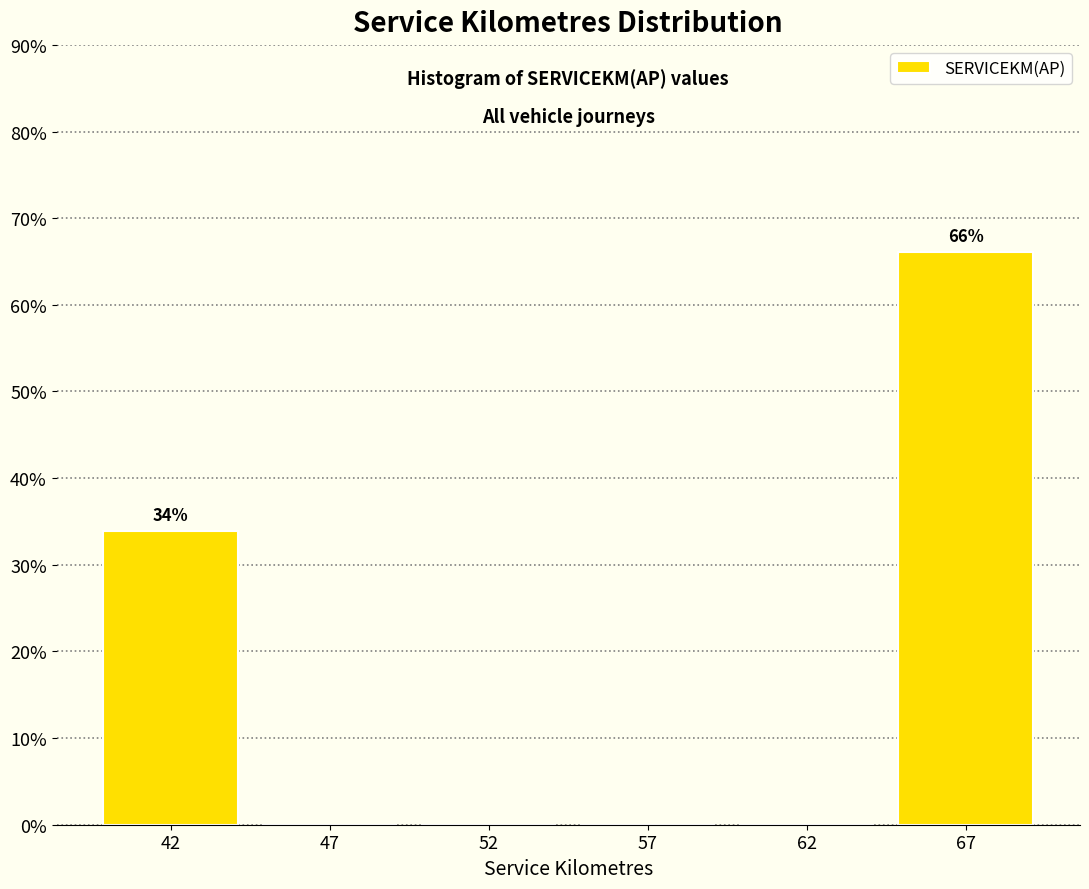

Reading right to left, transcribe all the data shown in this chart.

67=66.0	62=0.0	57=0.0	52=0.0	47=0.0	42=34.0